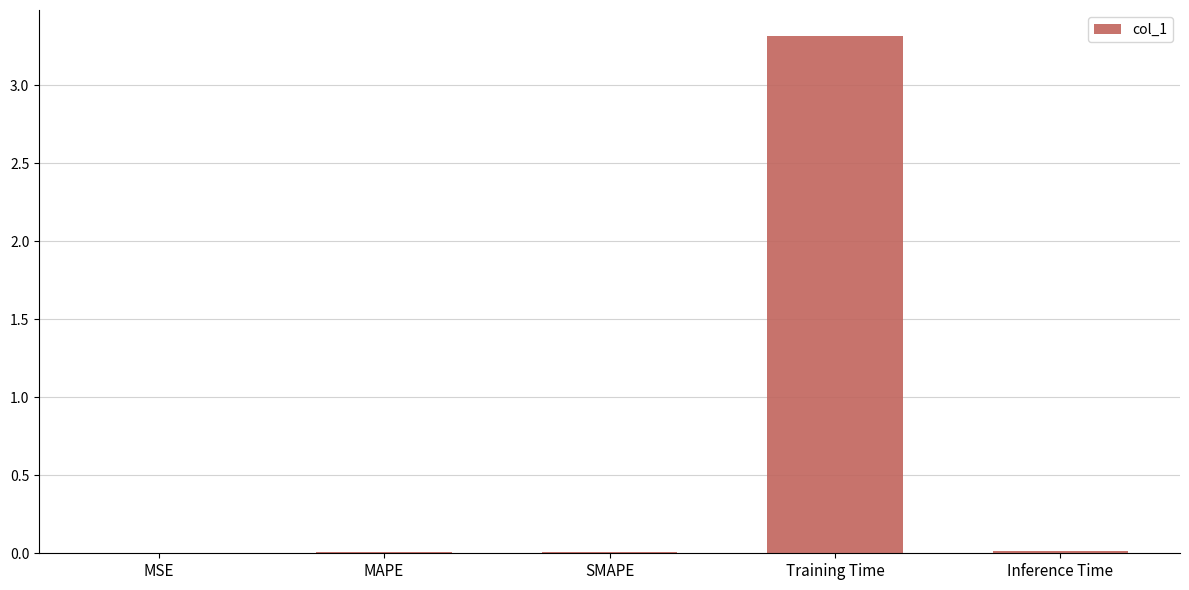

Is it true that the value at Training Time is 4.4?

False